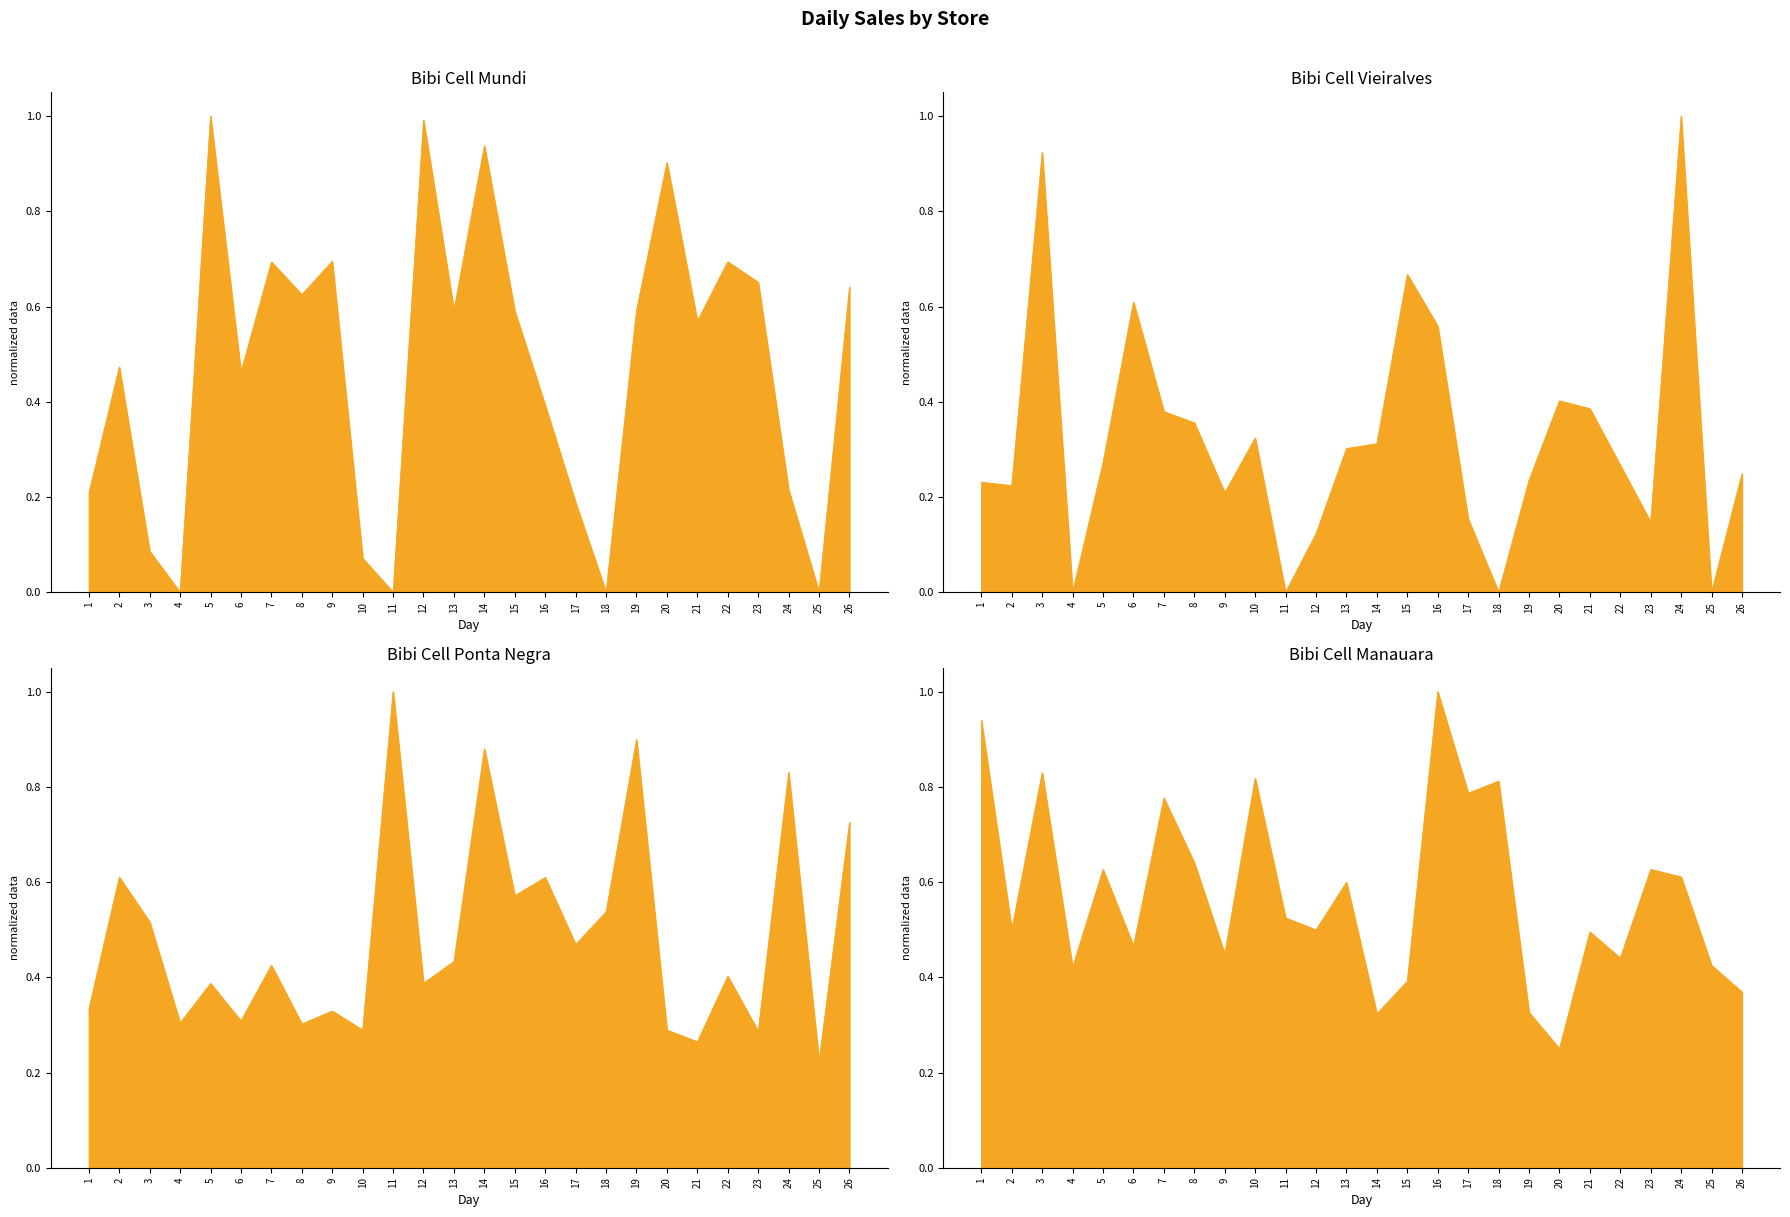

What is the value of the Bibi Cell Mundi point at the 2nd from the left?

0.5